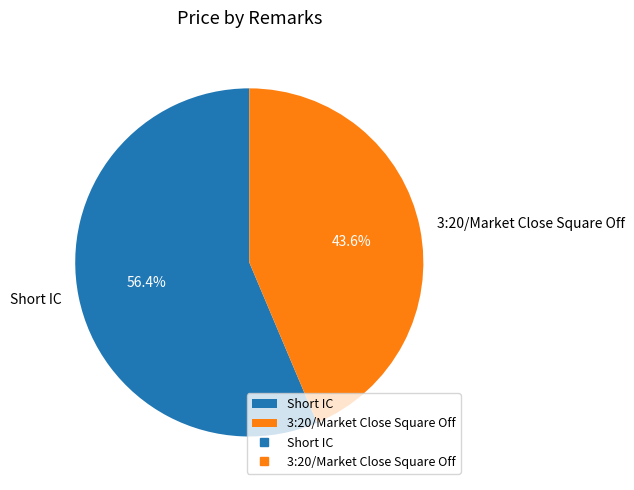

What percentage is the 3:20/Market Close Square Off slice, to the nearest percent?

44%